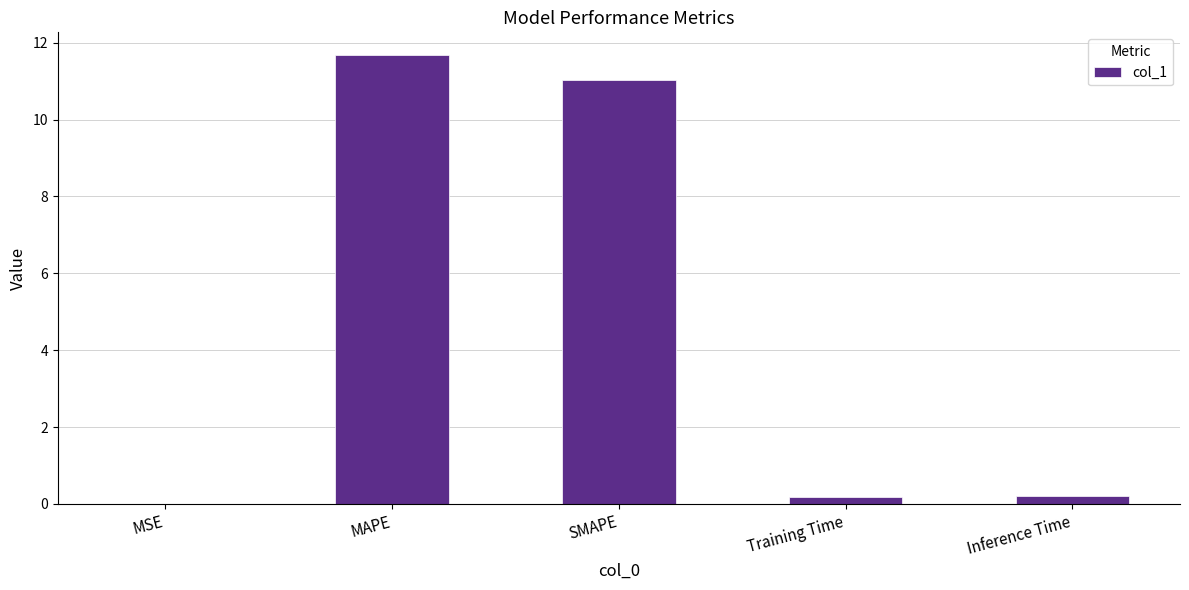

What is the approximate value at SMAPE?

11.0